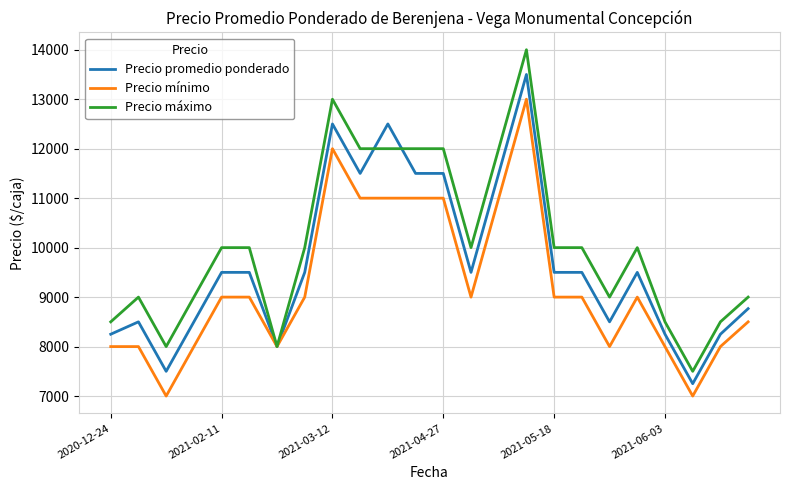

Which series has the largest total across all categories?

Precio máximo